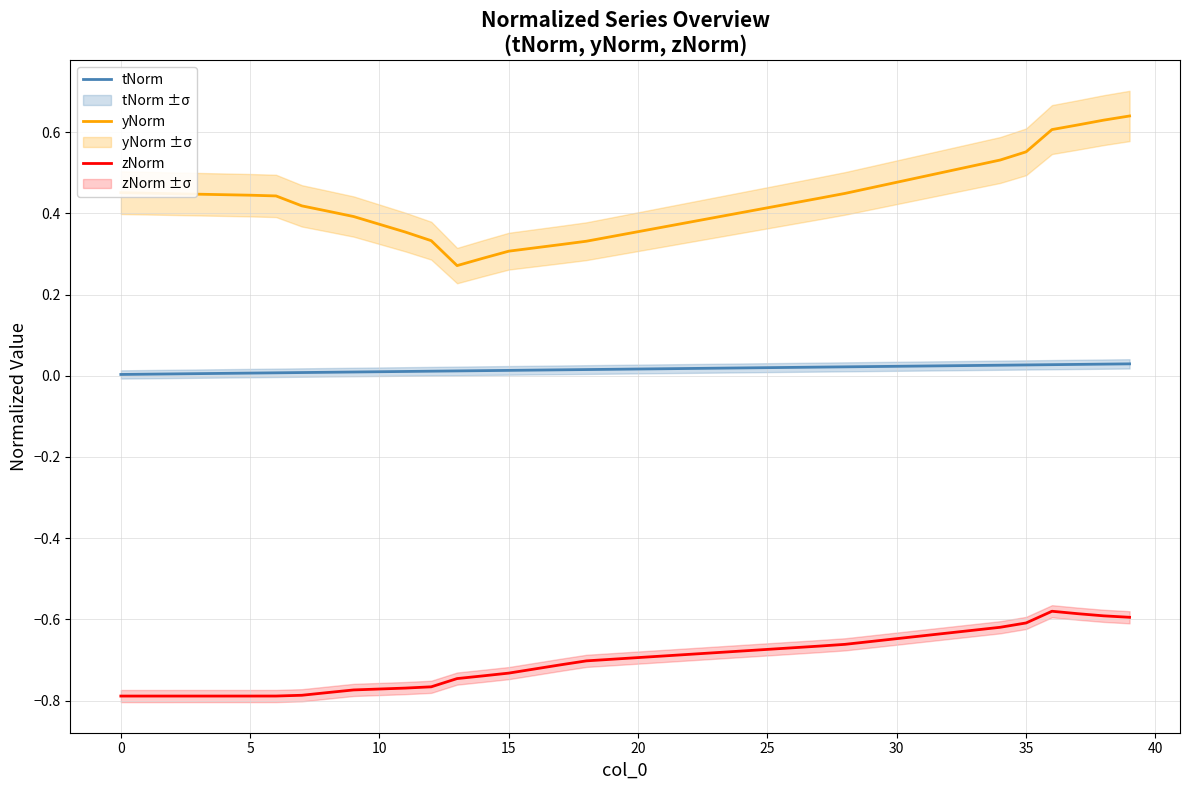

True or false: yNorm and tNorm cross at least once.

False